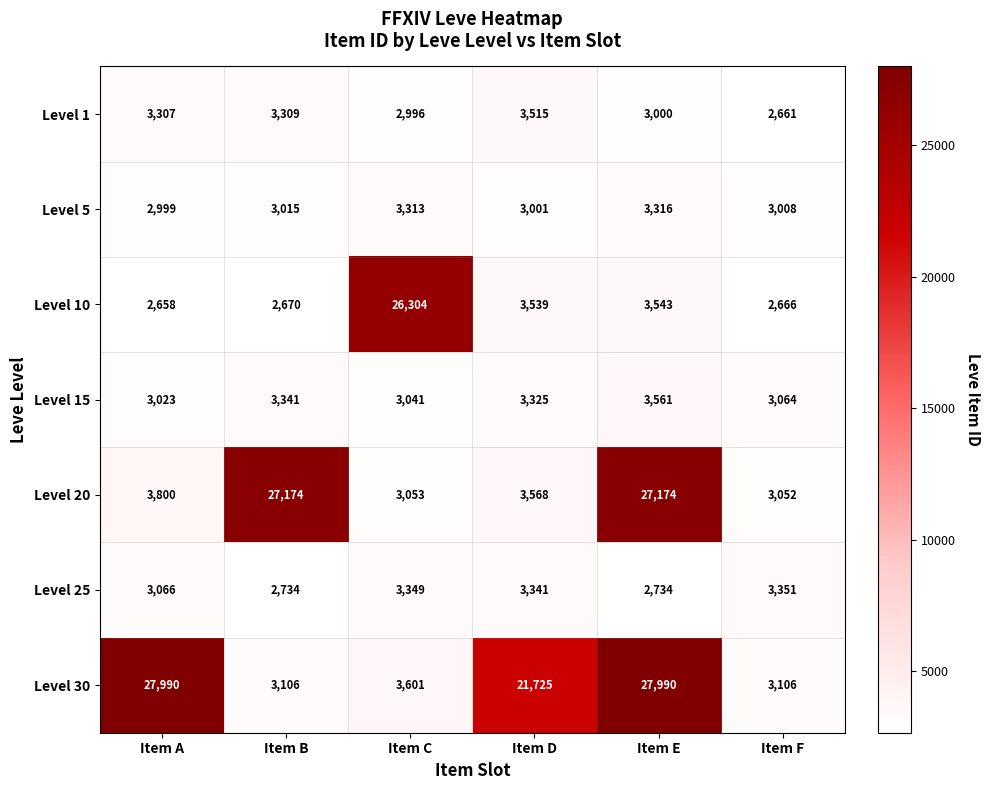

What is the total value across all series at Item C?

45657